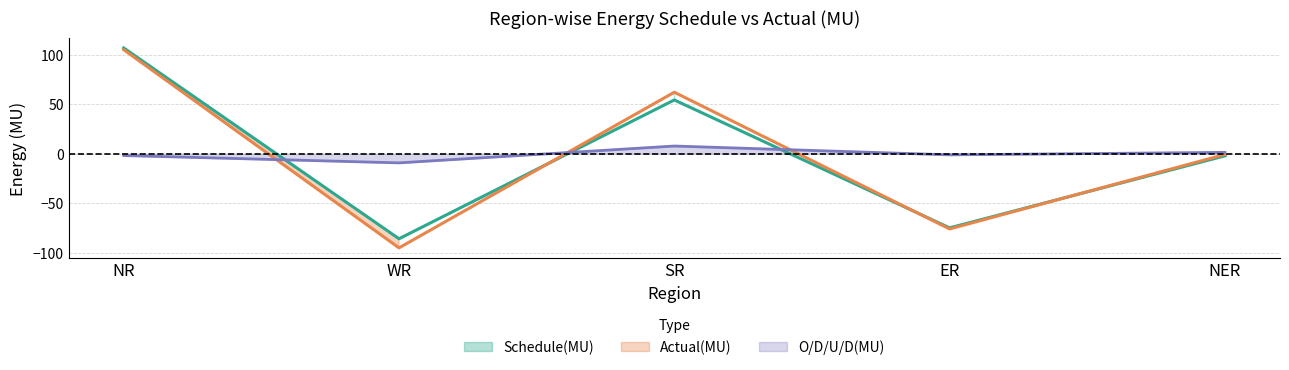

List the labels in order of O/D/U/D(MU) value, largest first.

SR, NER, ER, NR, WR